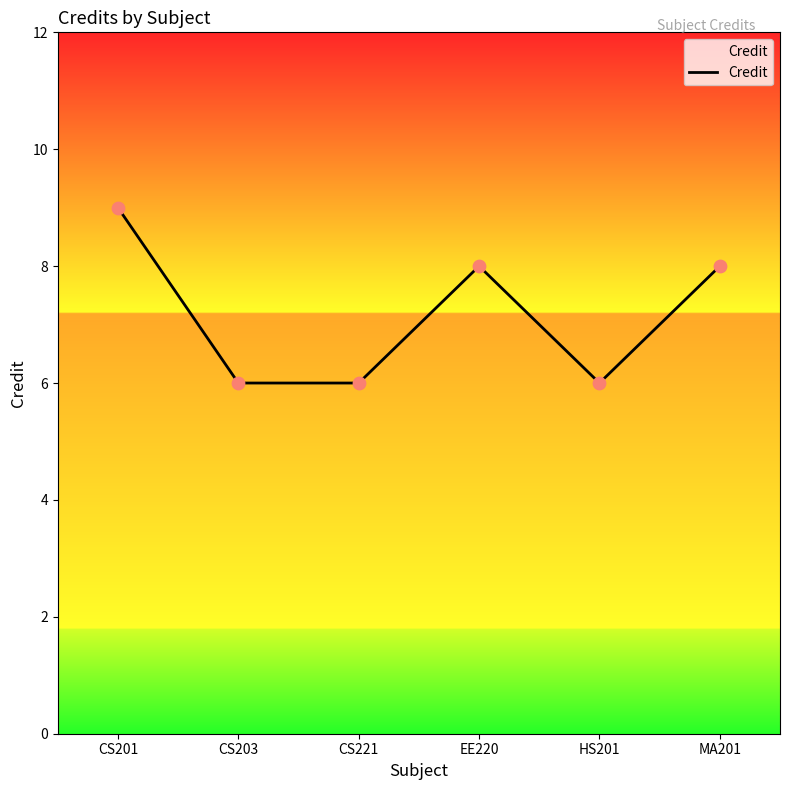

Approximately how many times larger is the value at CS221 compared to CS201?

0.7